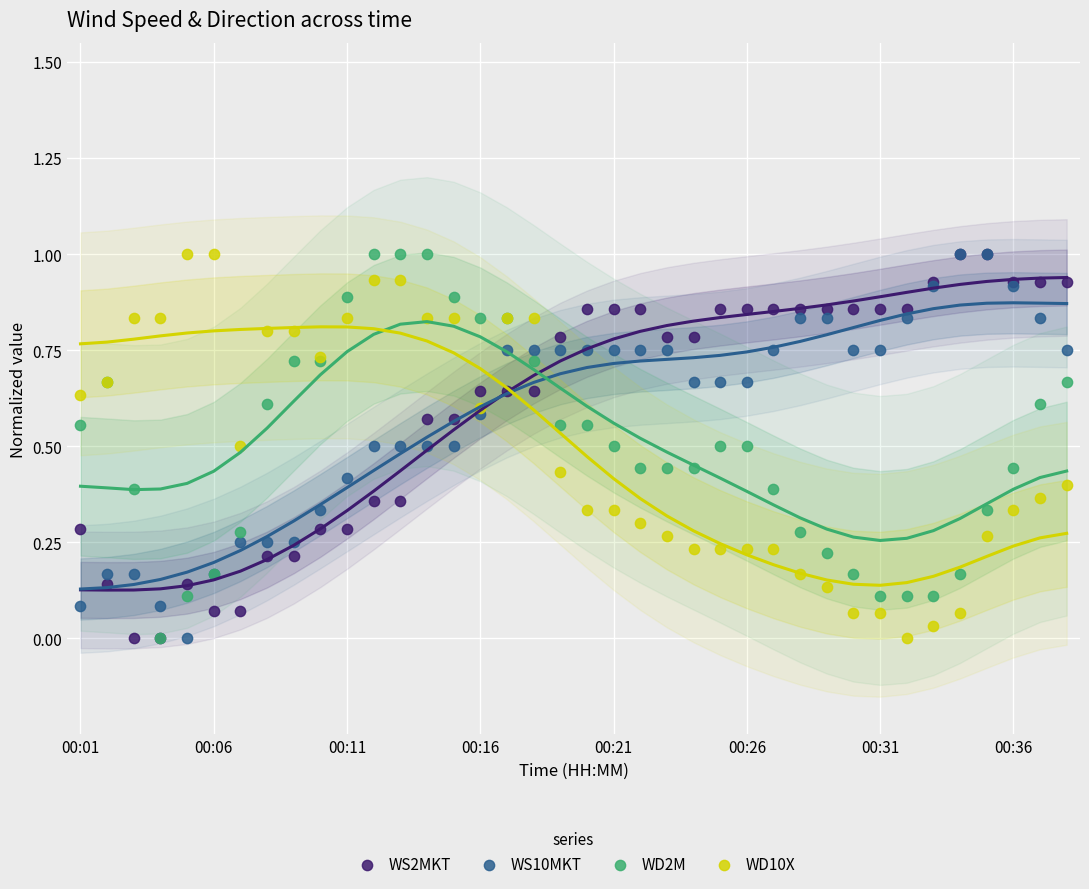

Which series has the widest spread of Y values?

WS2MKT